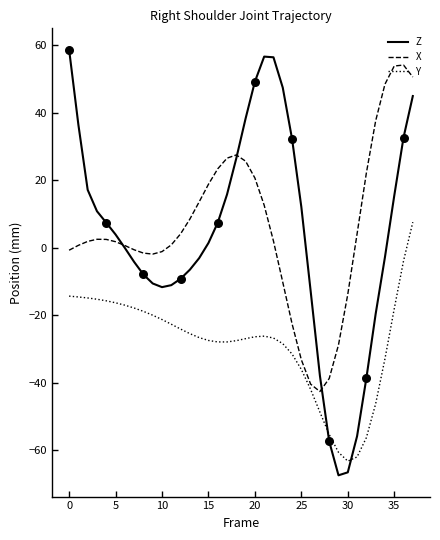

Which series has the largest range (max minus min)?

Z